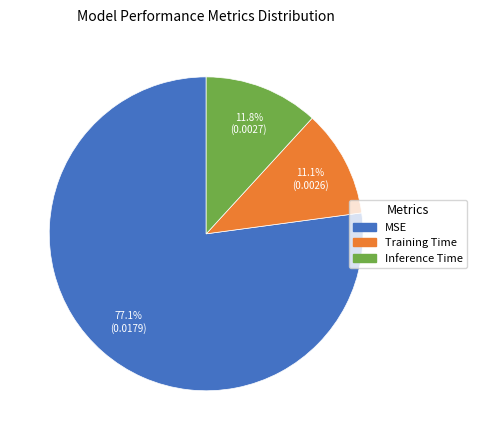

Does any single category account for the majority?

Yes